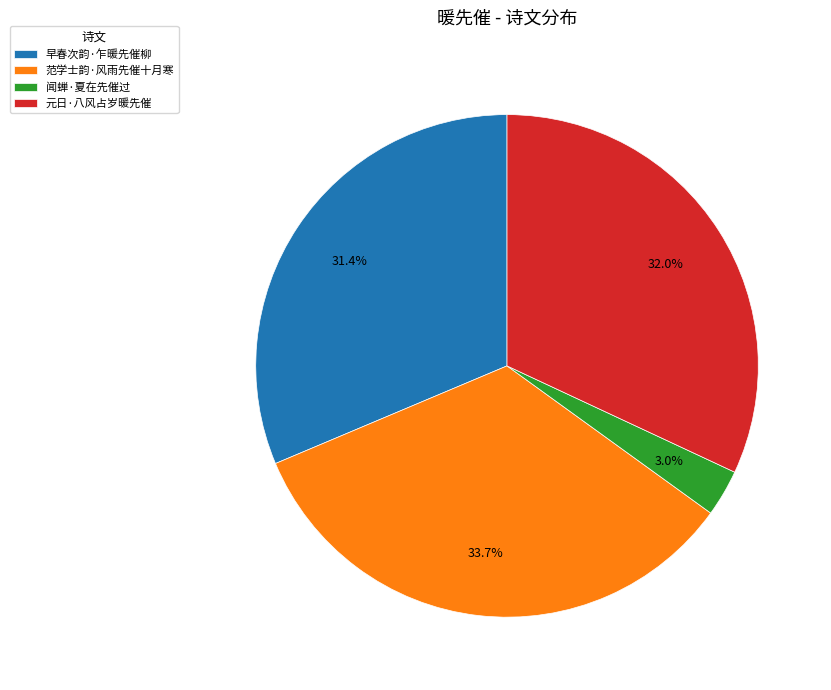

Combined, what portion of the pie is 范学士韵·风雨先催十月寒 and 早春次韵·乍暖先催柳?

65.0%